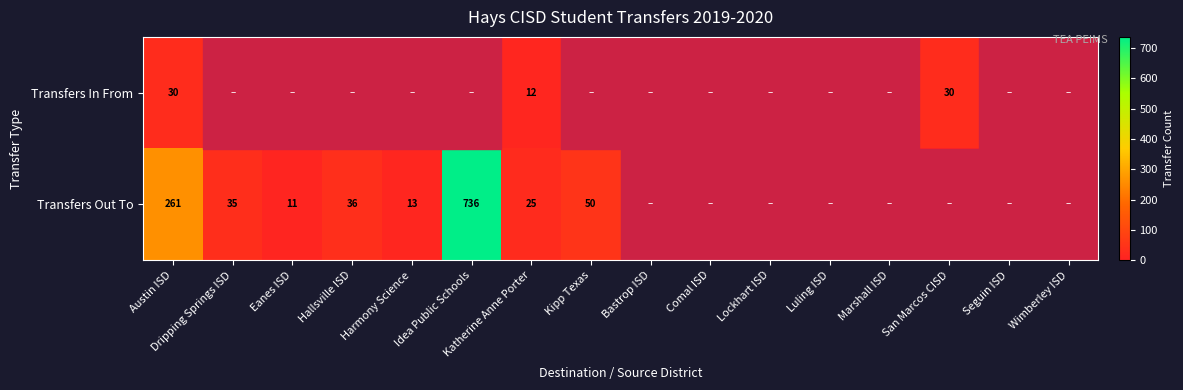

True or false: Transfers Out To has a value of 35 at Dripping Springs ISD.

True